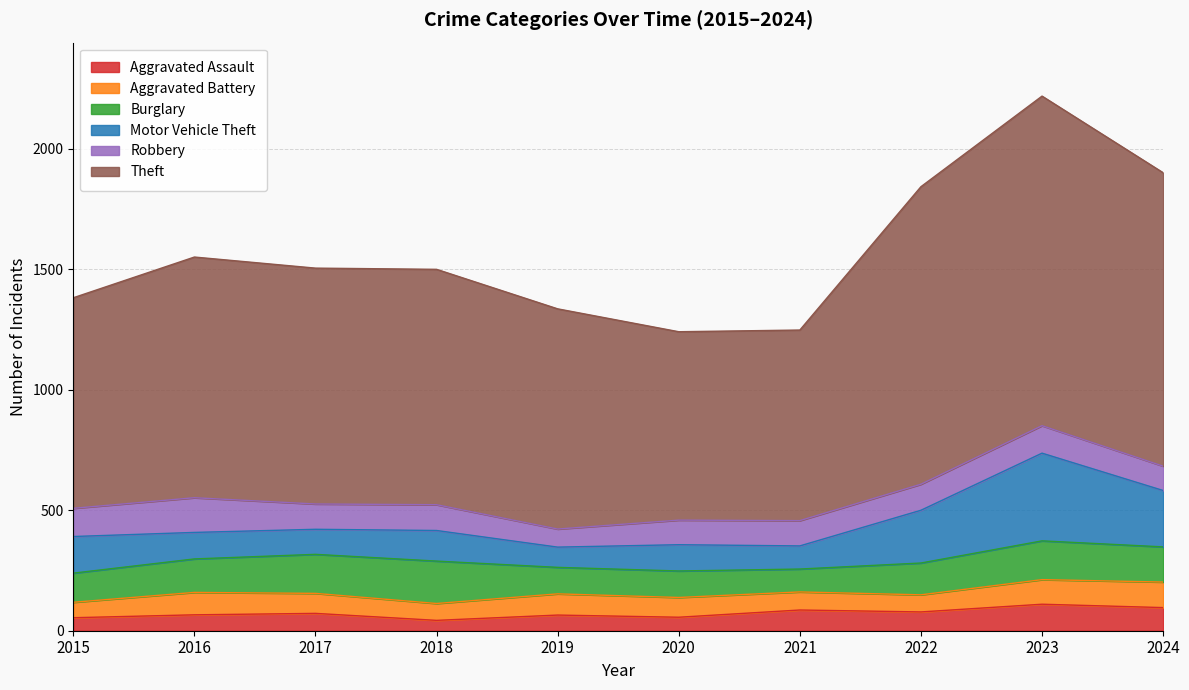

What is the difference between the Motor Vehicle Theft values at 2016 and 2022?

109